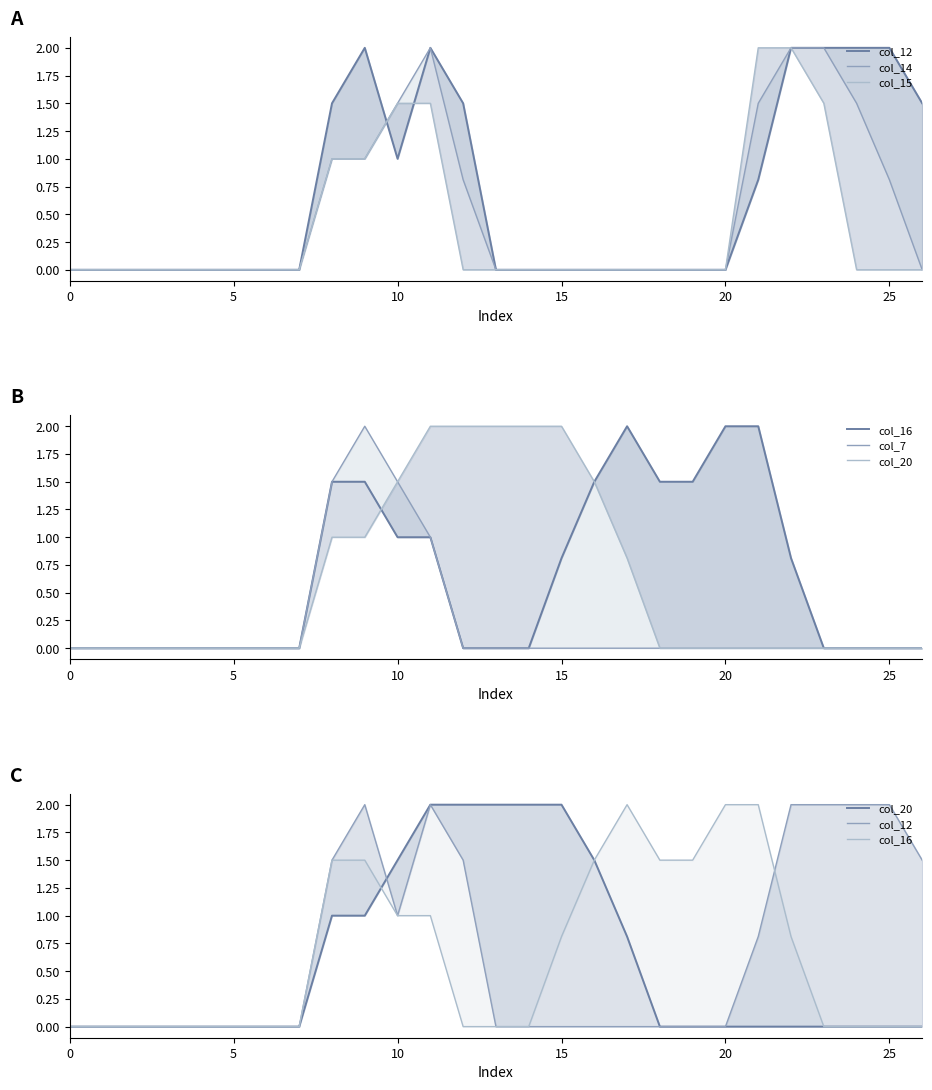

What are all the series names shown in the legend?

col_12, col_14, col_15, col_16, col_7, col_20